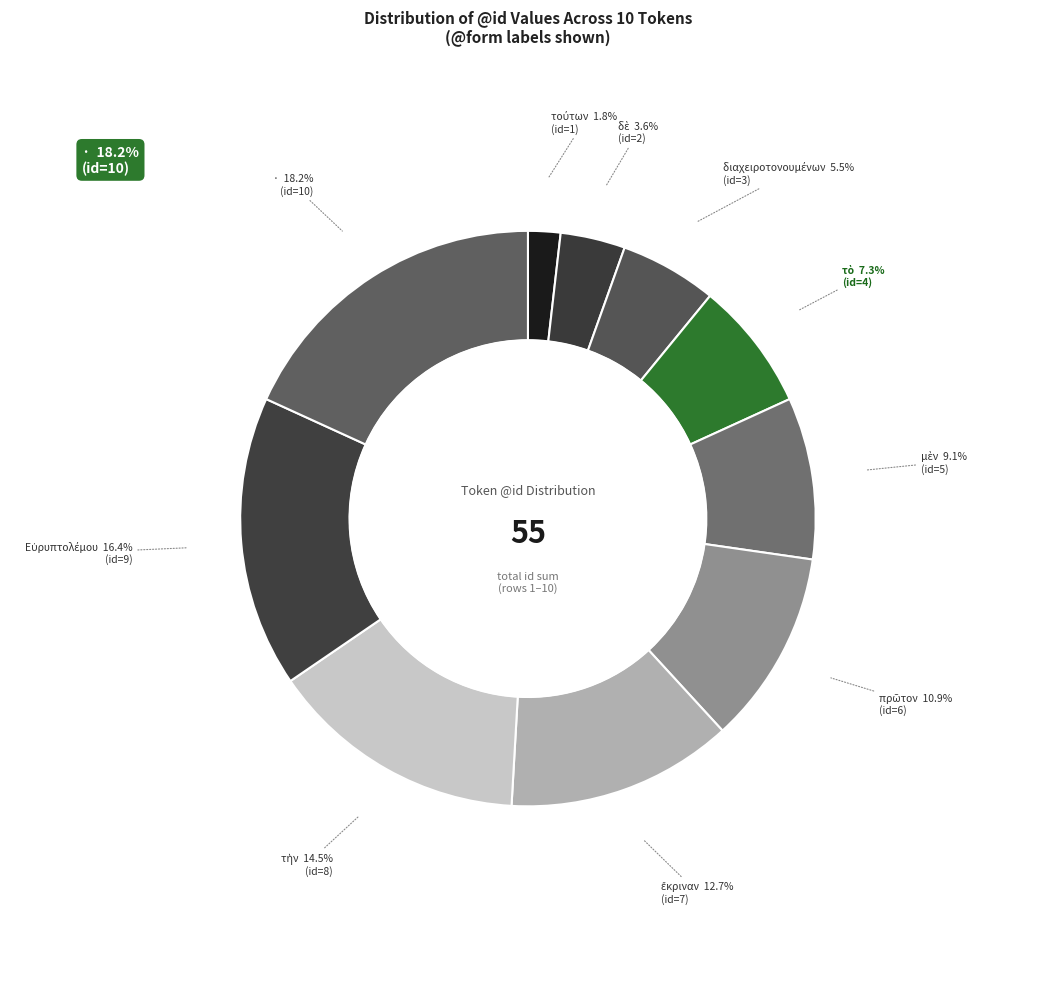

How many segments does this pie chart have?

10